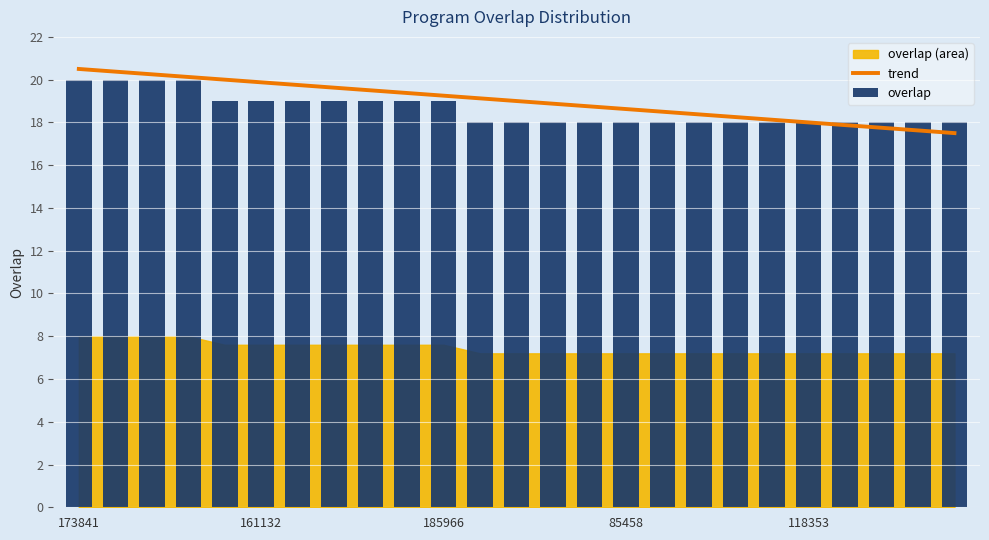

Which series has the largest total across all categories?

trend